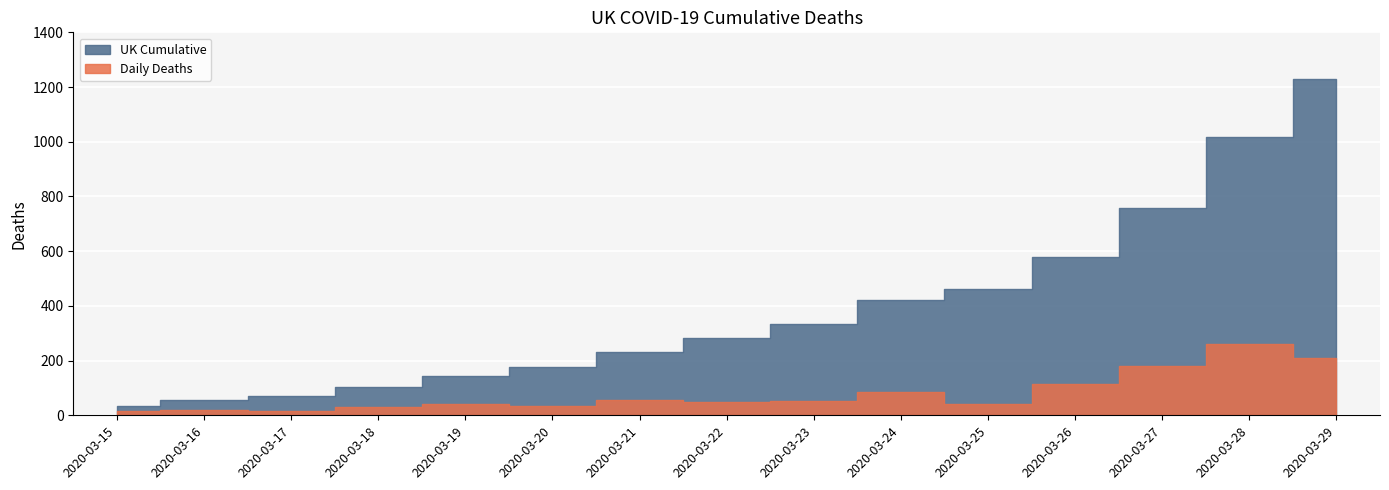

True or false: UK Cumulative has more than 0 interior local peaks.

False